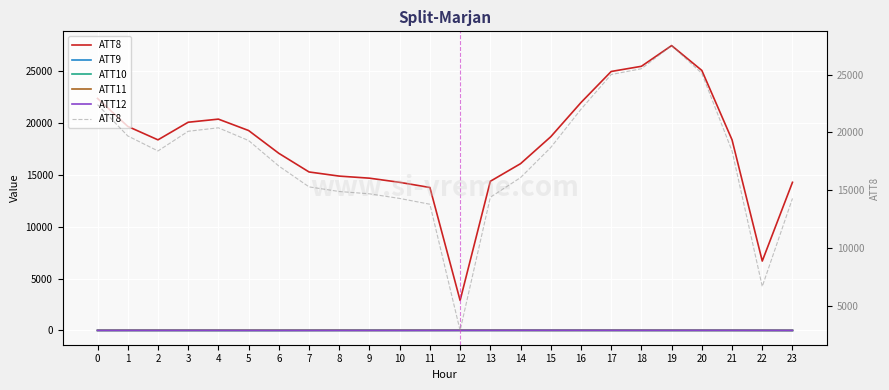

What are all the series names shown in the legend?

ATT8, ATT9, ATT10, ATT11, ATT12